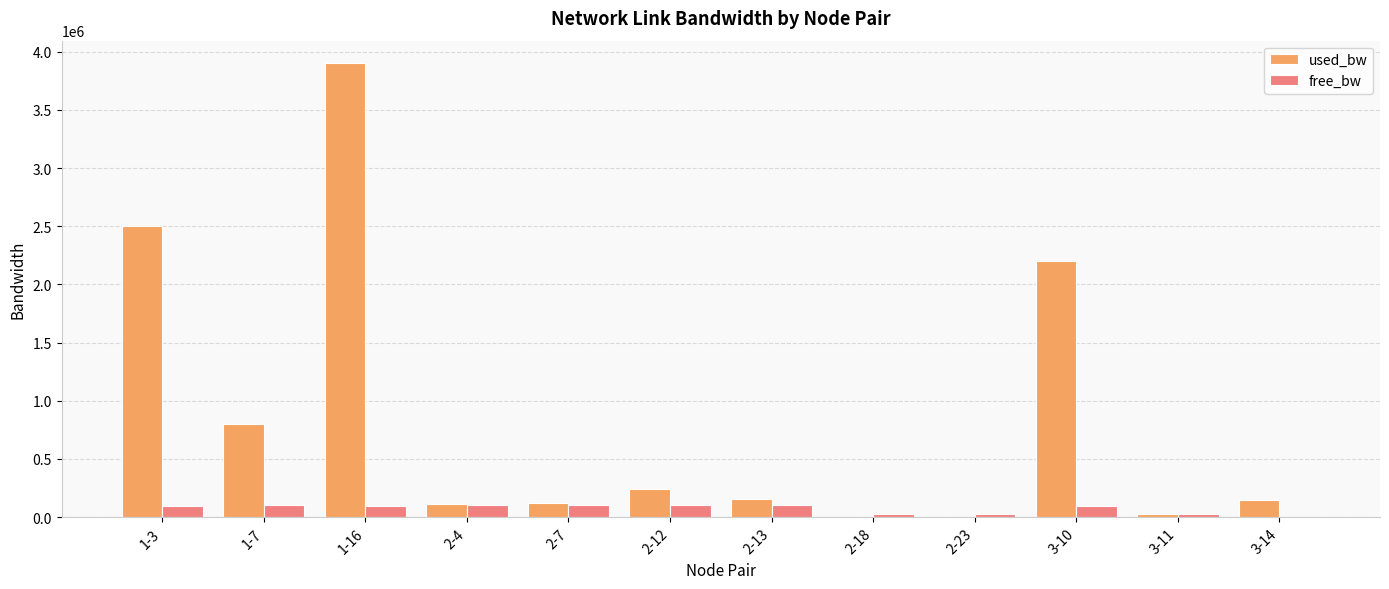

What is the maximum value for free_bw?

99886.6